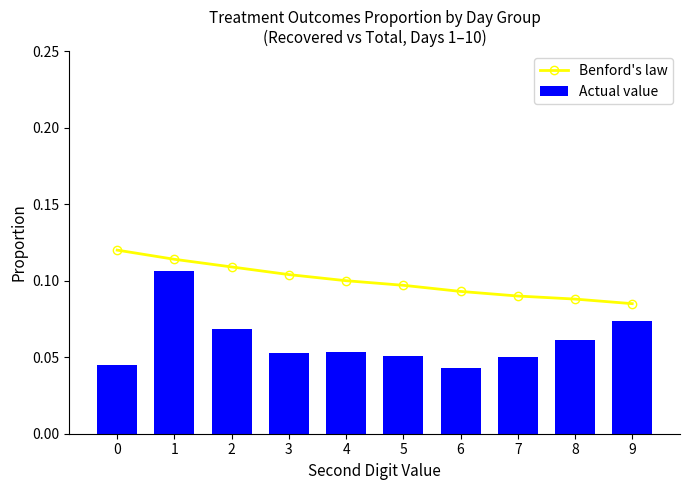

List the series in order of their peak value, highest first.

Benford's law, Actual value